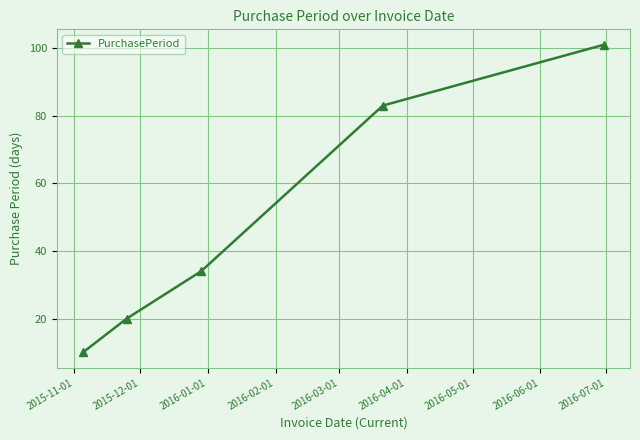

What is the sum of all values?

248